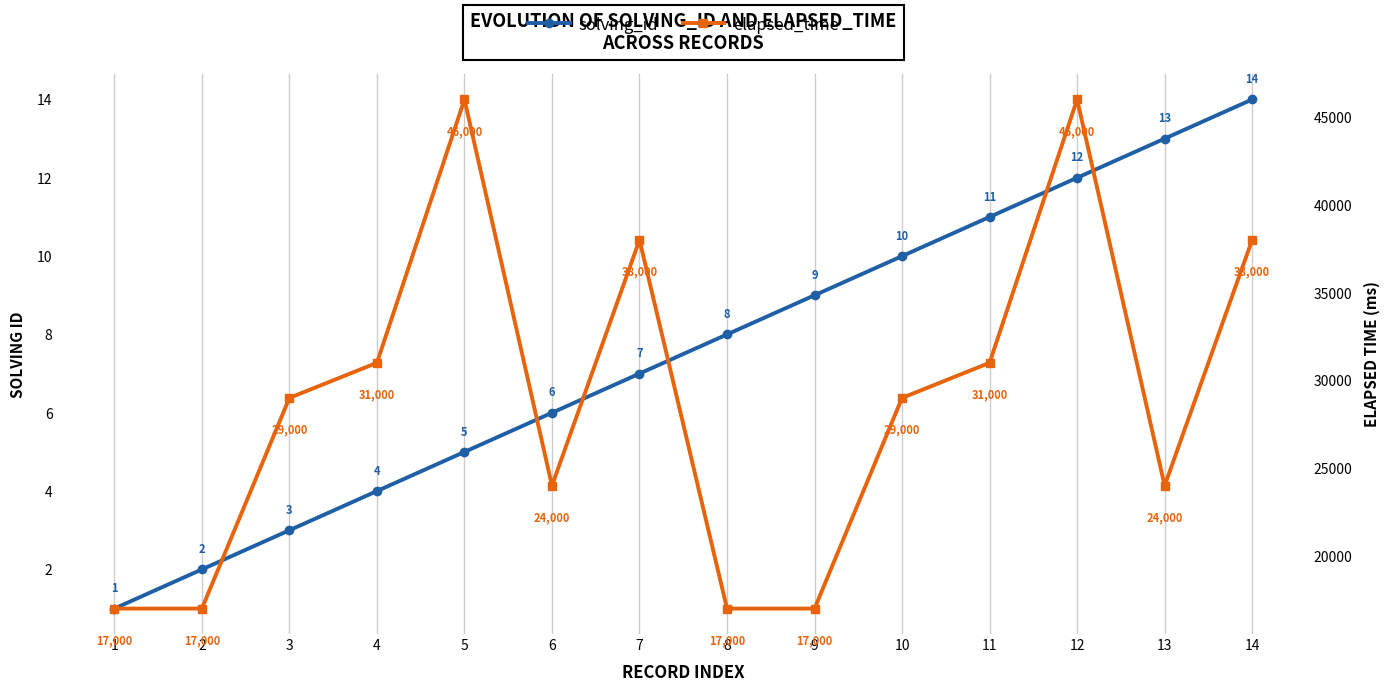

List the series in order of their overall mean, highest first.

elapsed_time, solving_id